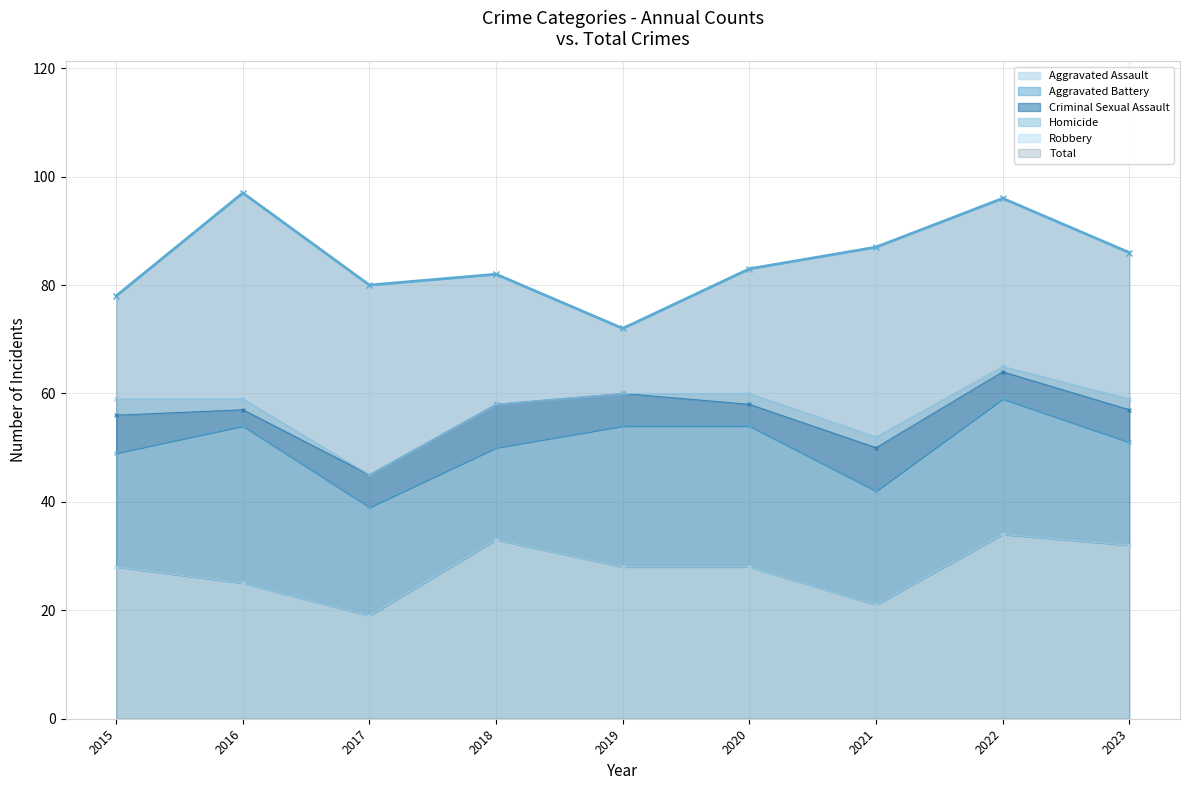

What is the sum of the Total values at 2019 and 2023?

158